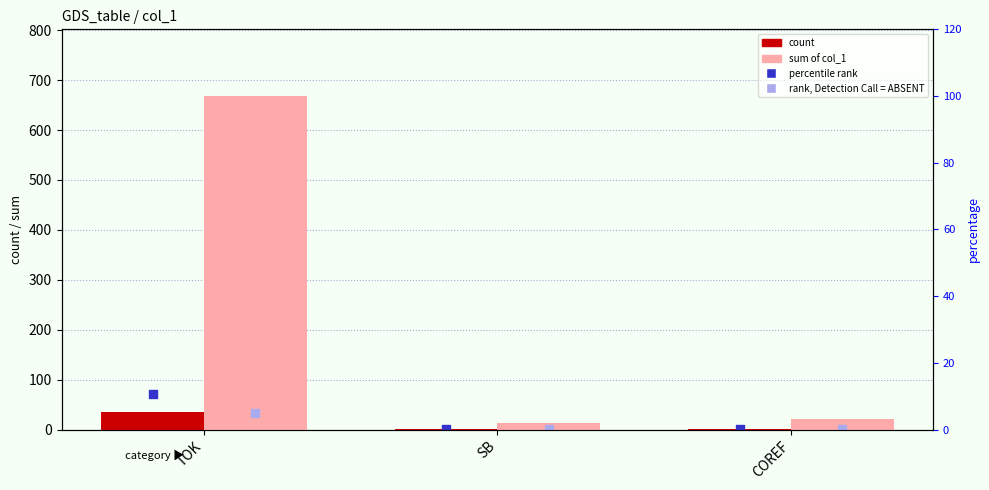

Which series reaches the maximum Y coordinate?

sum of col_1